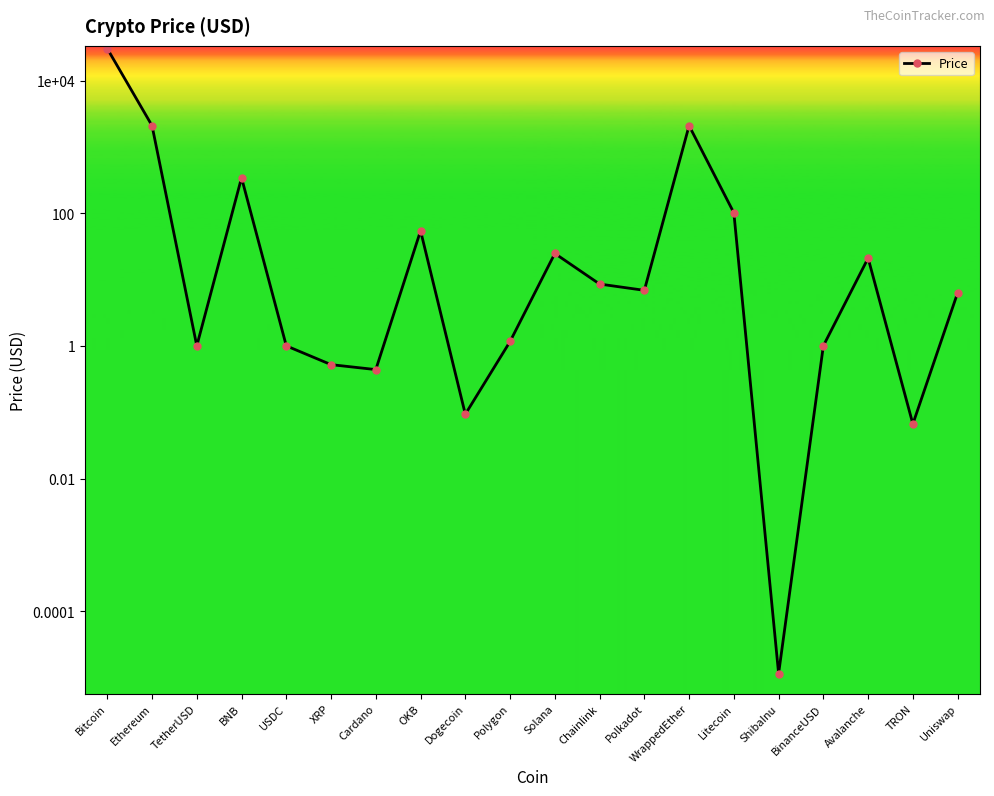

What is the difference between the maximum and minimum values?

30281.9